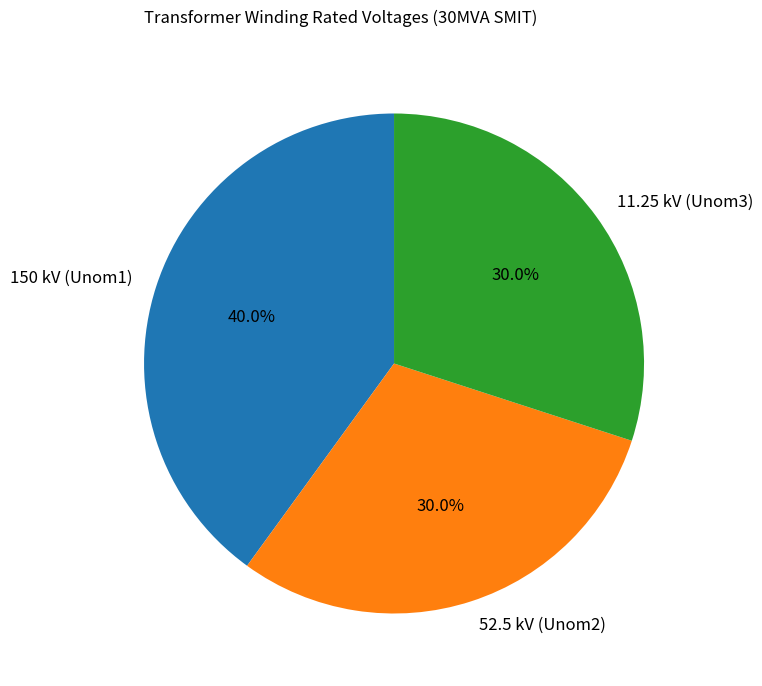

How many segments does this pie chart have?

3